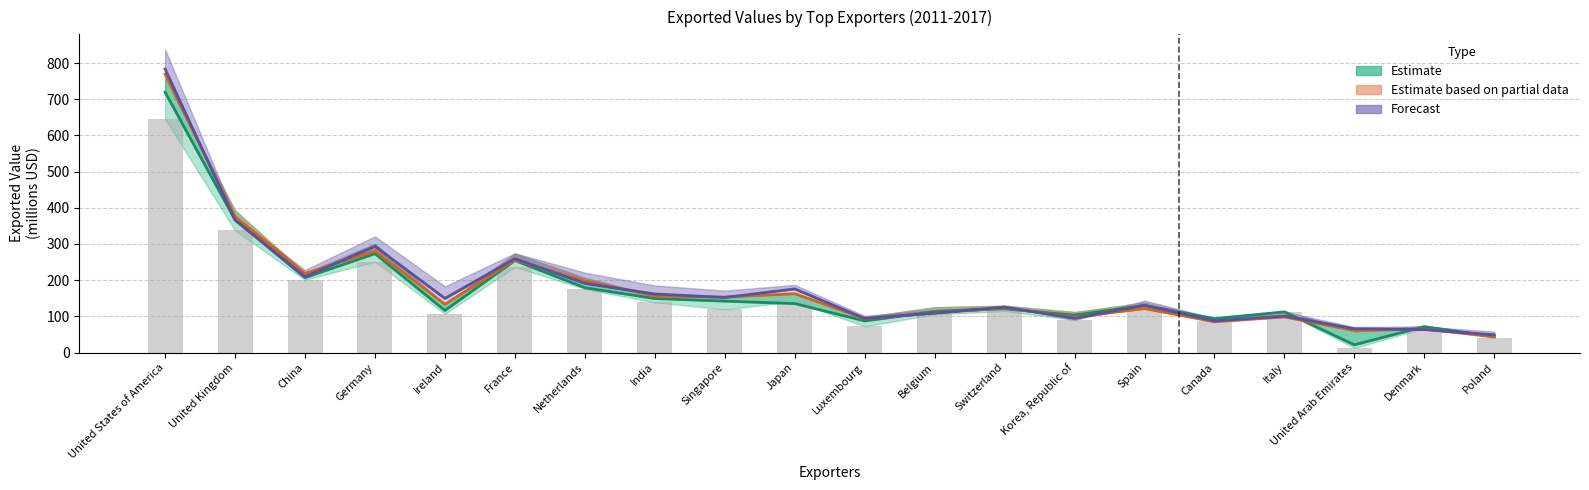

The Forecast series shows 293.4 at Germany. True or false?

True